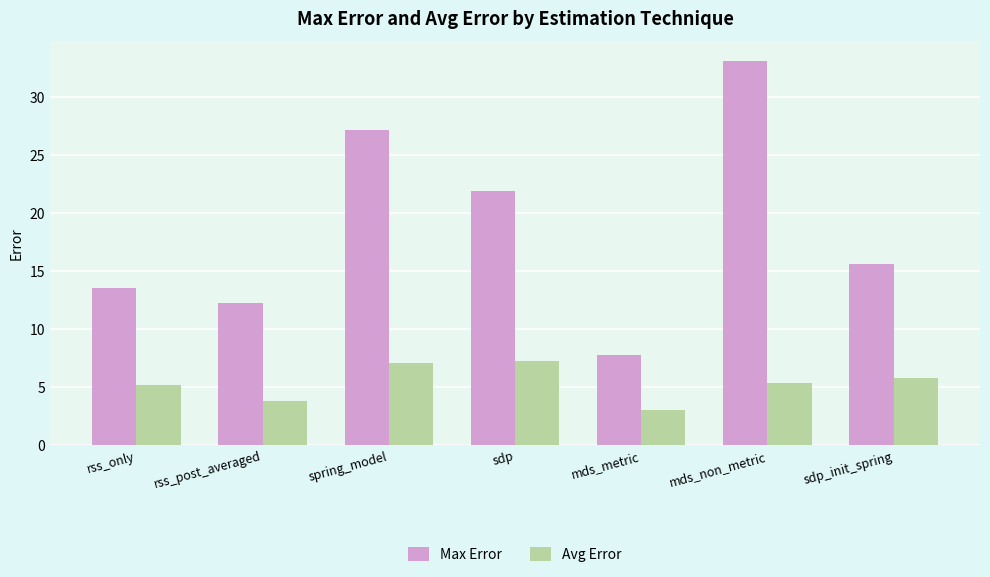

Rank the series by their maximum value, from lowest to highest.

Avg Error, Max Error